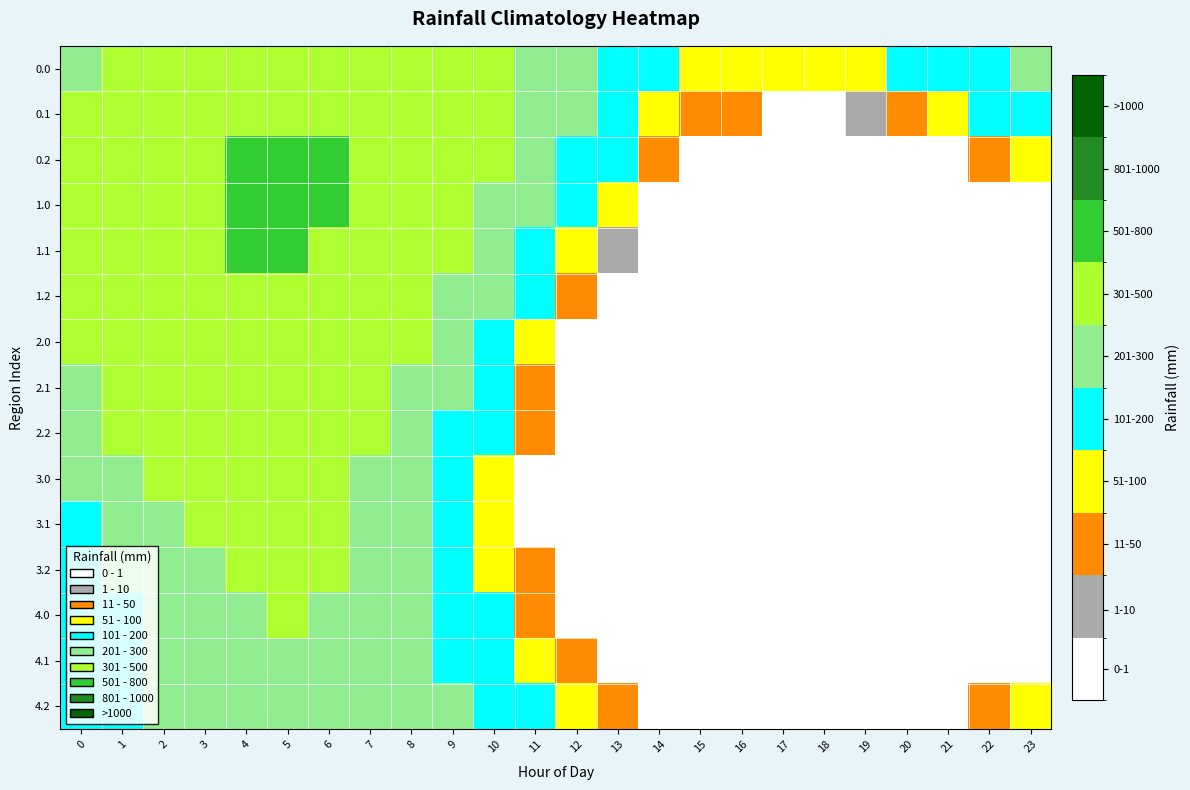

How many series are shown in this chart?

15